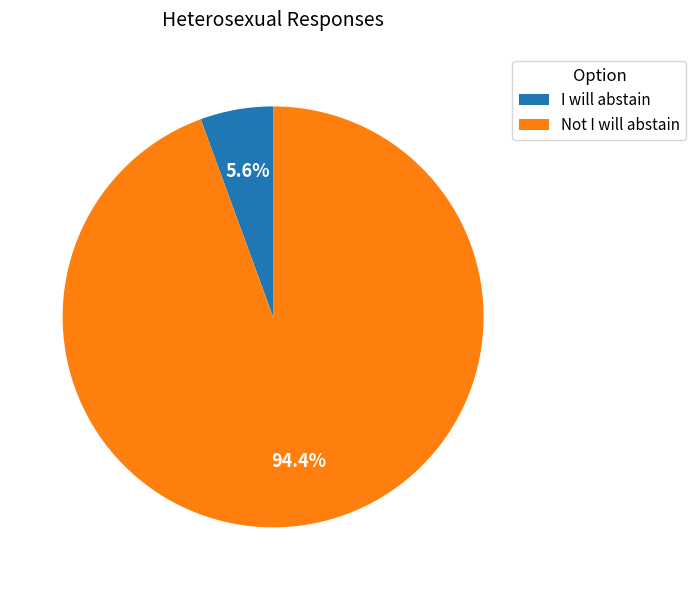

How many segments does this pie chart have?

2